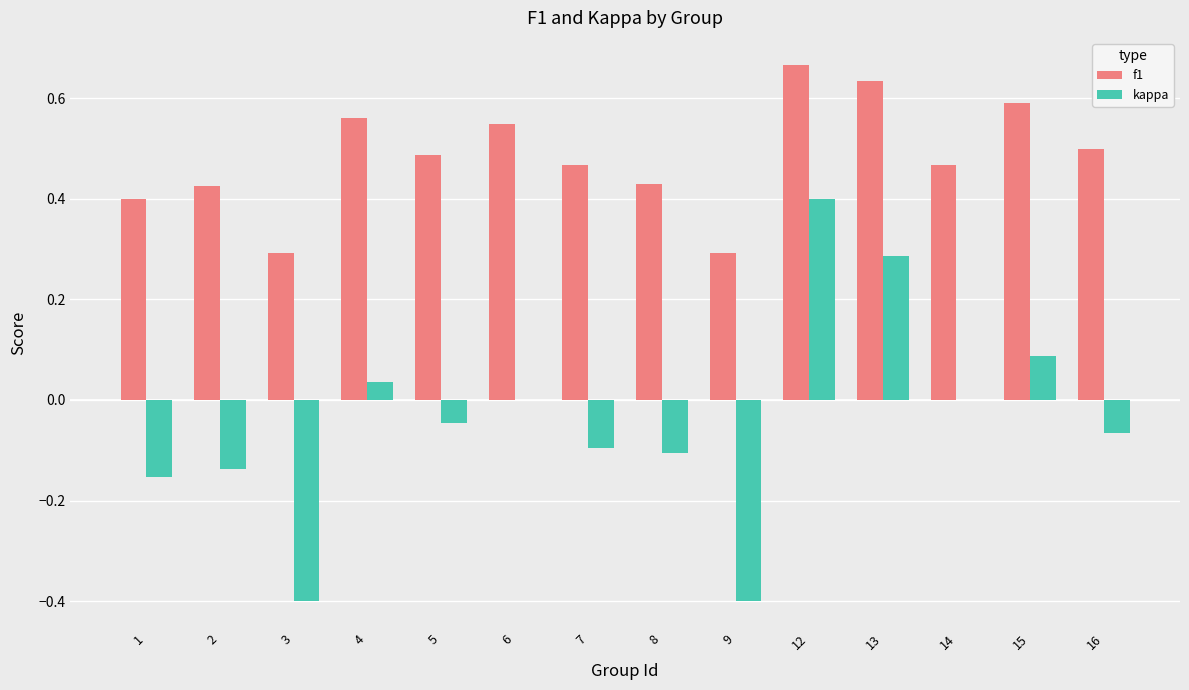

Which series has the largest total across all categories?

f1